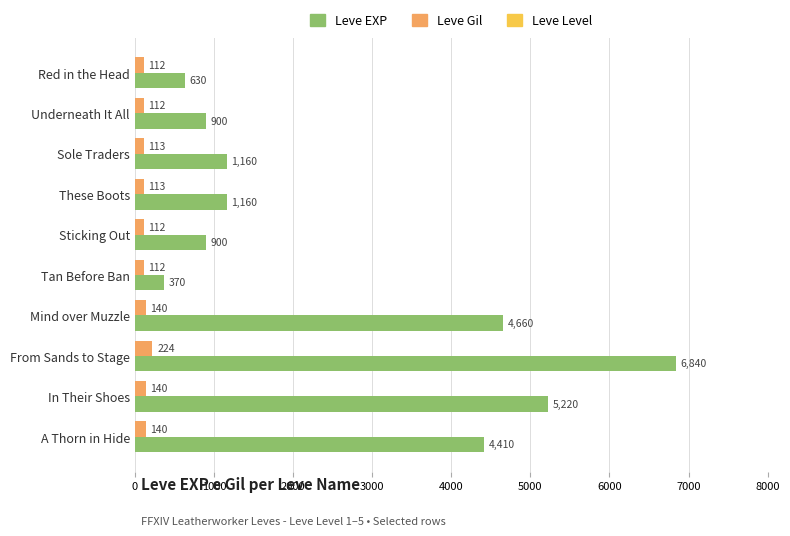

What is the average value of the Leve EXP series?

2625